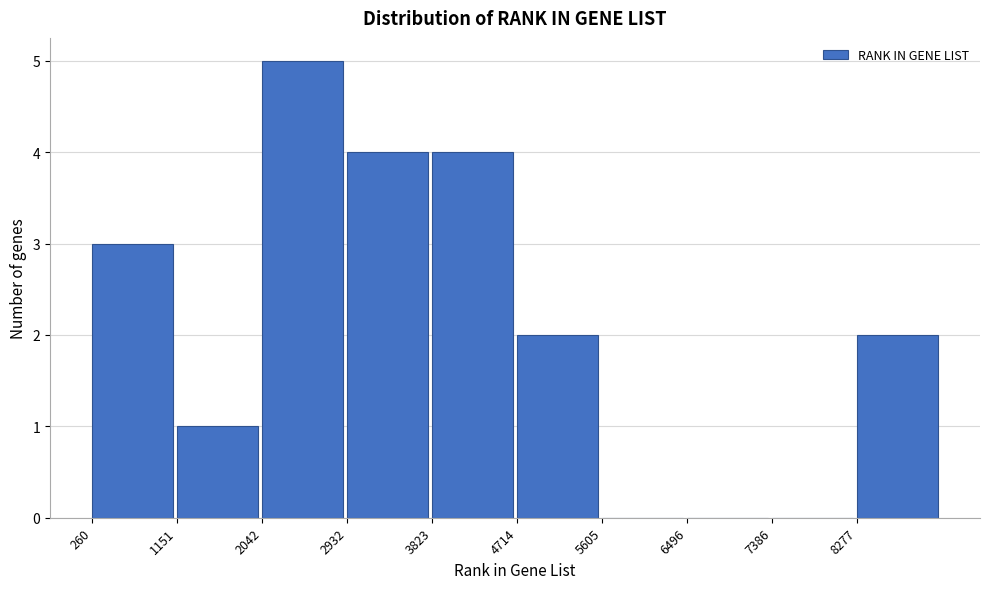

Reading left to right, list every bar in this chart as the range it spans on the x-axis followed by its height. Neither the bar edges nor the heights are printed on the chart, so give them approximately, as read against the axes.

300 to 1200: 3
1200 to 2000: 1
2000 to 2900: 5
2900 to 3800: 4
3800 to 4700: 4
4700 to 5600: 2
5600 to 6500: 0
6500 to 7400: 0
7400 to 8300: 0
8300 to 9200: 2